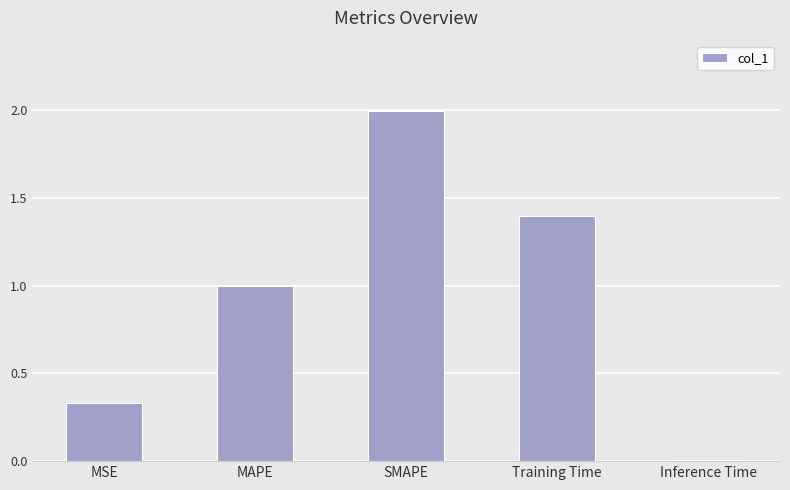

How many series are shown in this chart?

1